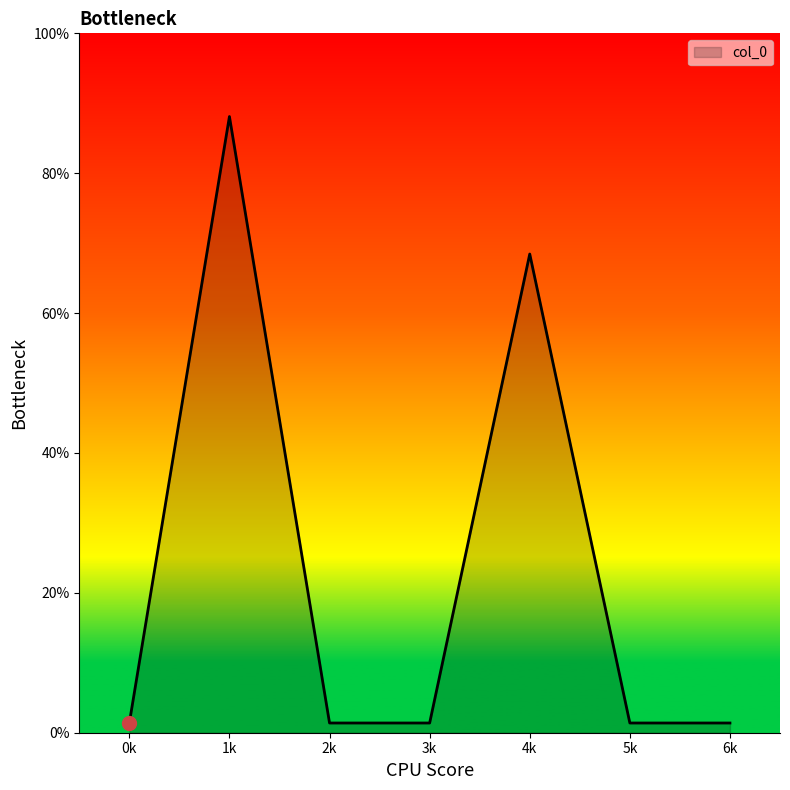

At which category does the data reach its first local peak?

1k